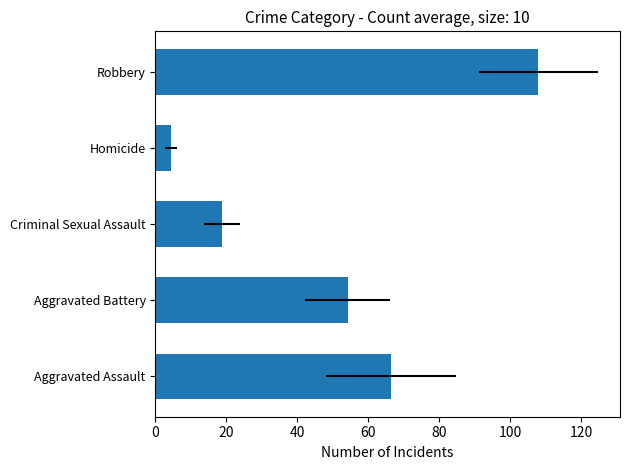

True or false: the data shows 108.0 at Robbery.

True